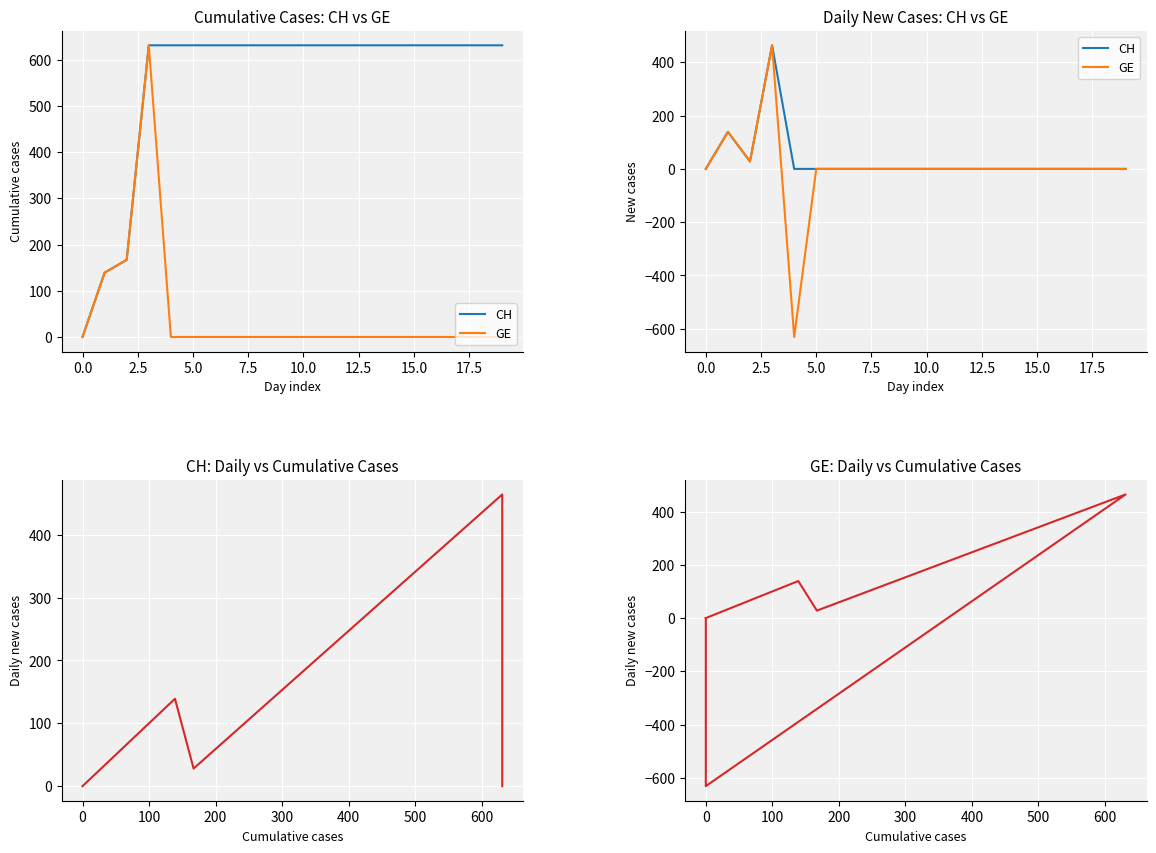

True or false: GE daily vs cumulative and GE cross at least once.

False